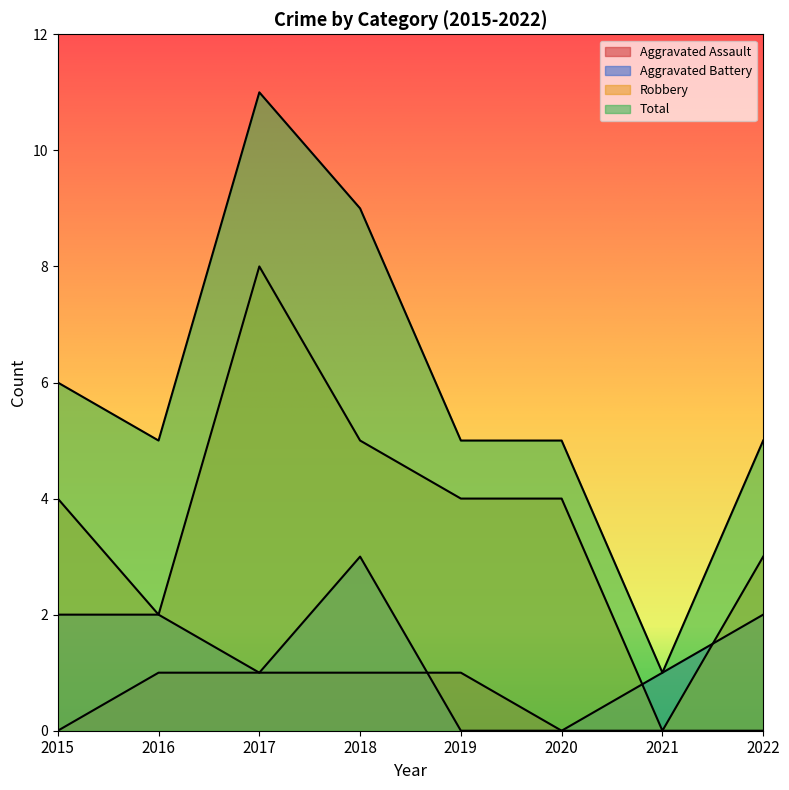

List the series in order of their overall mean, highest first.

Total, Robbery, Aggravated Battery, Aggravated Assault